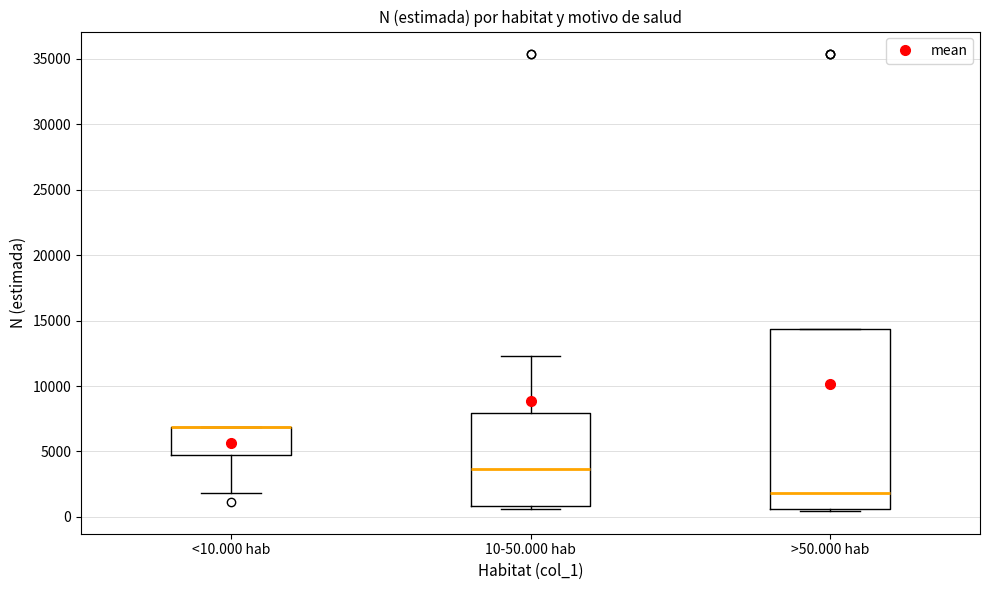

Which box is the tallest, from its lower edge to its upper edge?

>50.000 hab